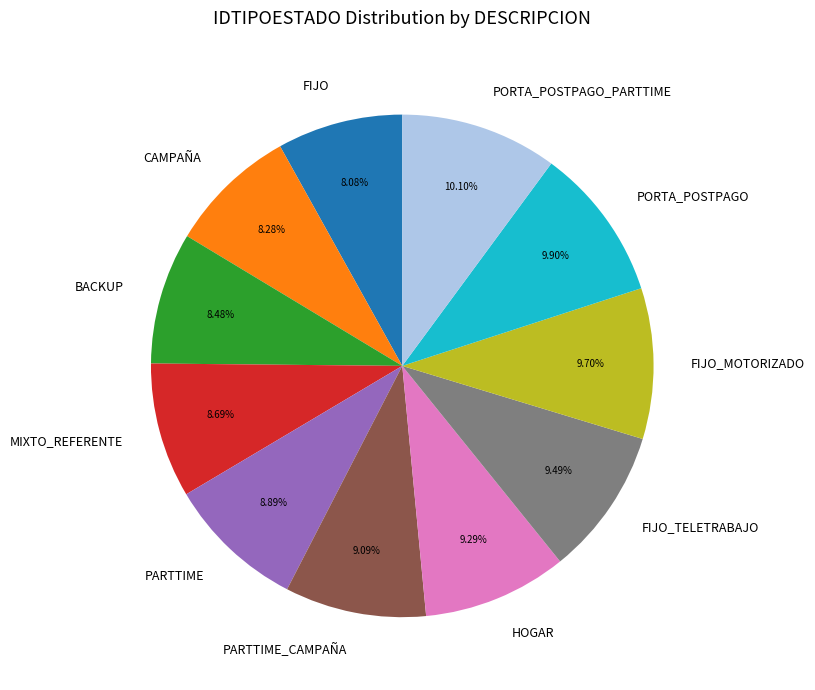

How many slices are in this pie chart?

11